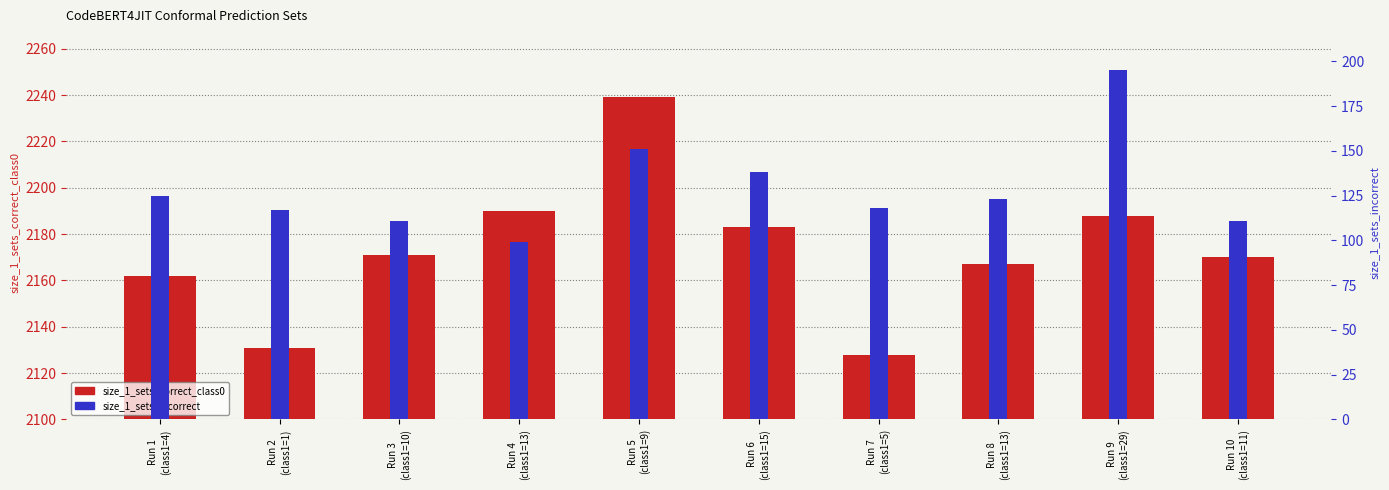

Reading right to left, what are all the values shown in this chart?

size_1_sets_correct_class0: 2170	2188	2167	2128	2183	2239	2190	2171	2131	2162
size_1_sets_incorrect: 111	195	123	118	138	151	99	111	117	125